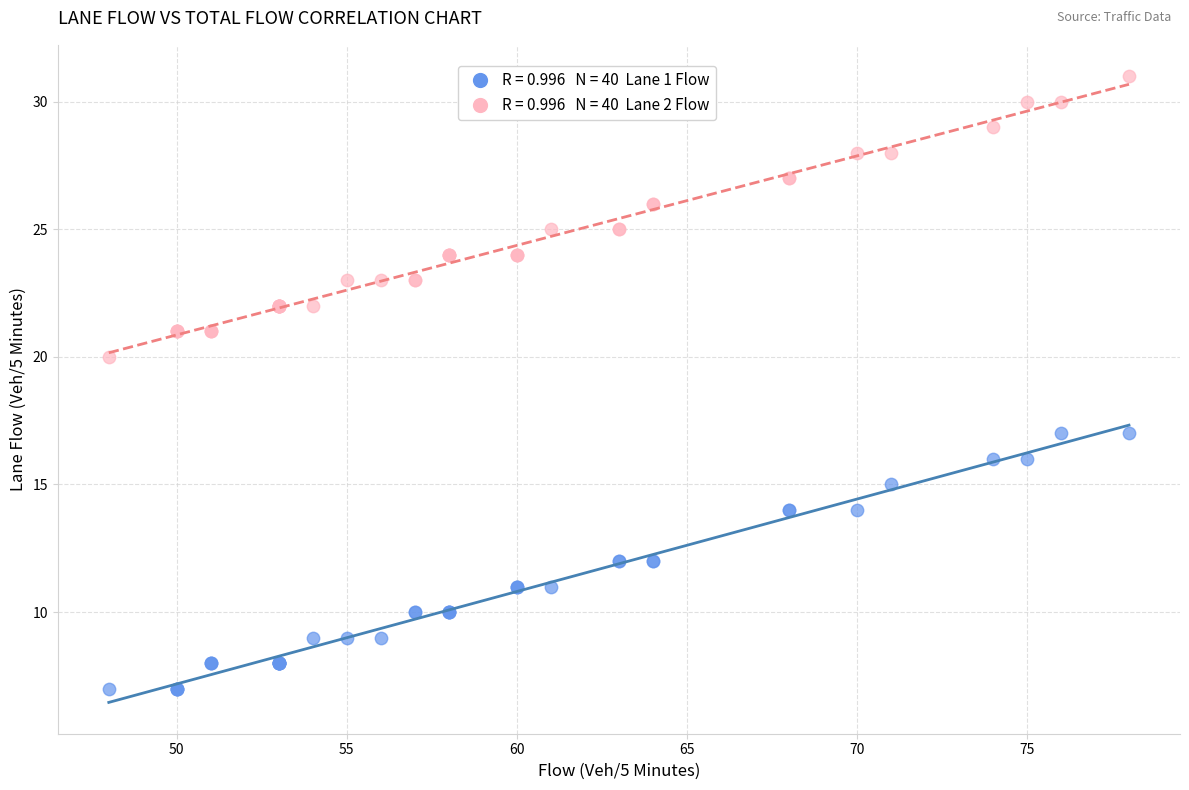

Across all series, what Y value is closest to 19?

20